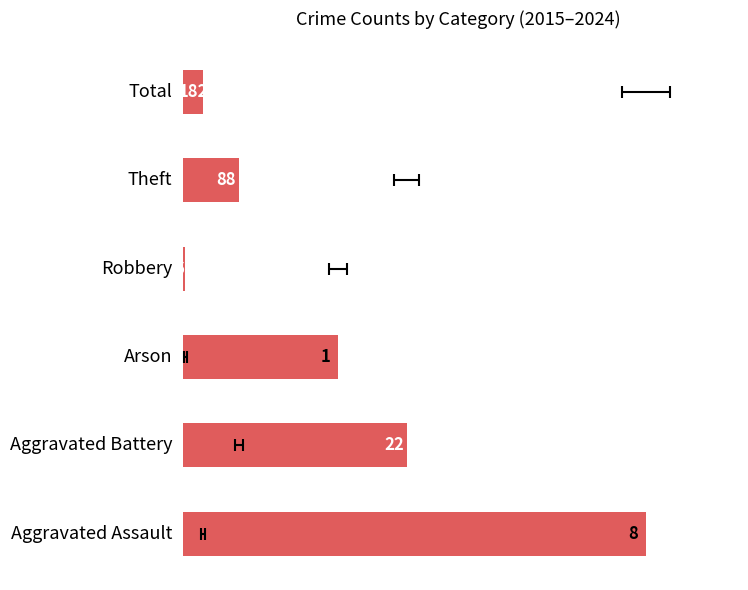

How many data points does each series have?

6